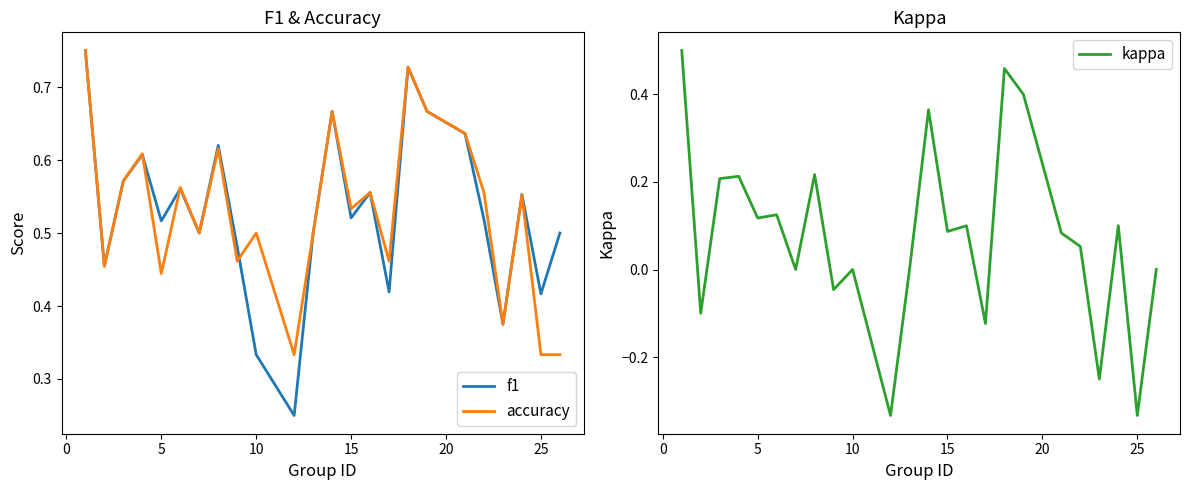

The f1 series shows 0.1 at 15. True or false?

False